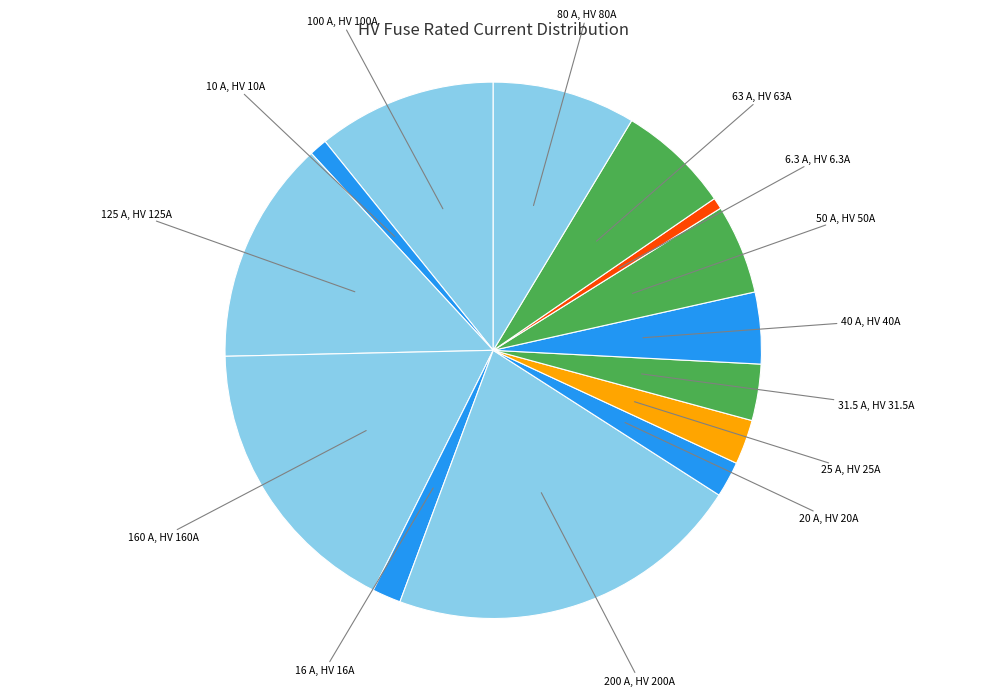

How many segments does this pie chart have?

14